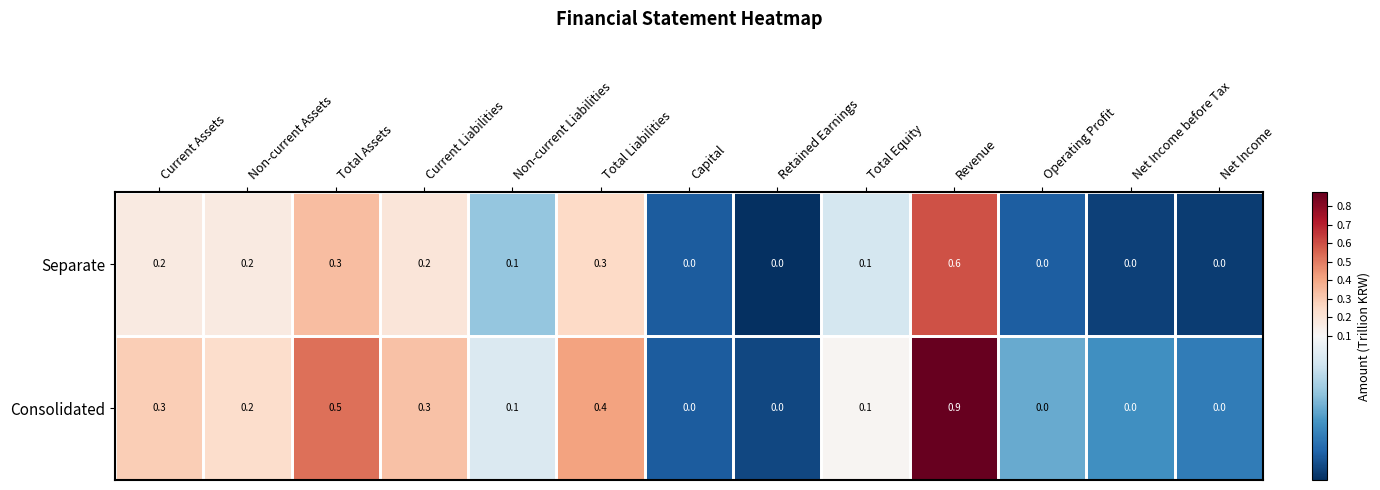

At which label does Separate reach its peak?

Revenue